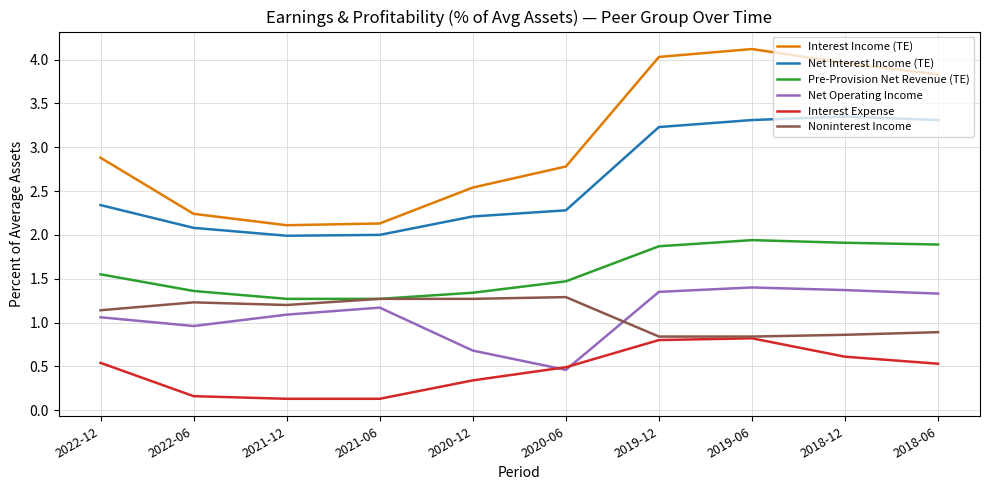

What is the maximum value shown in the chart?

4.1